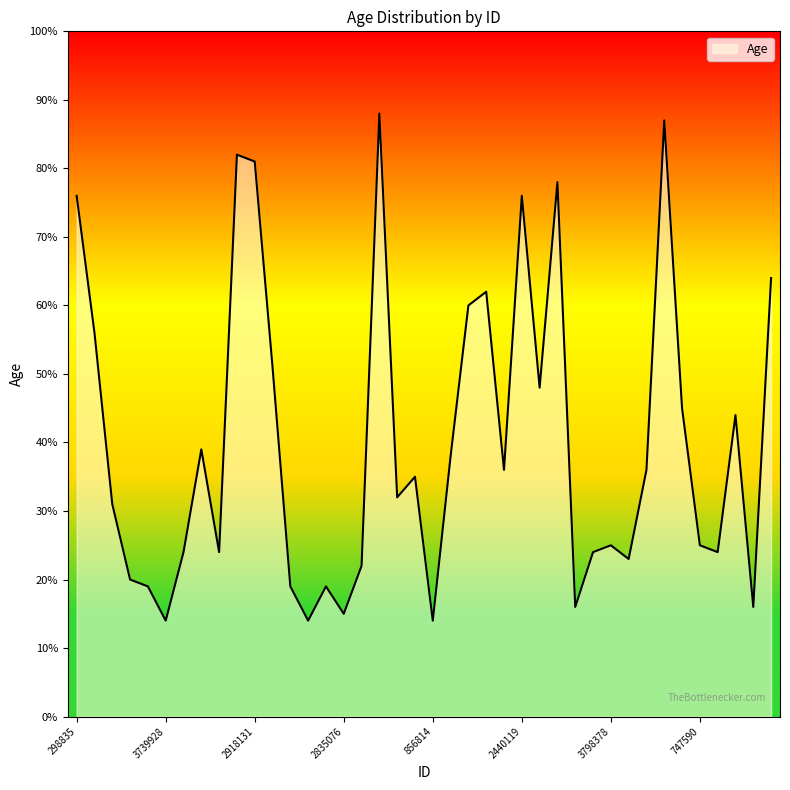

What is the greatest value displayed?

88